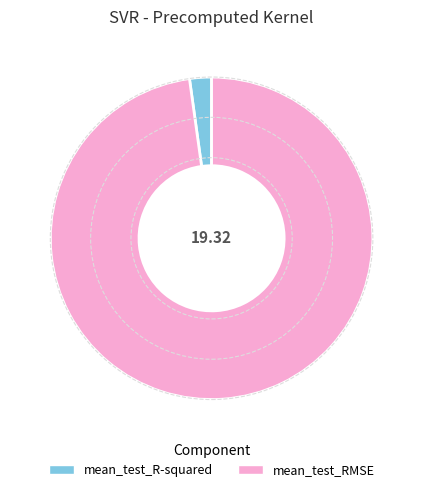

Rank the categories by value from highest to lowest.

mean_test_RMSE, mean_test_R-squared